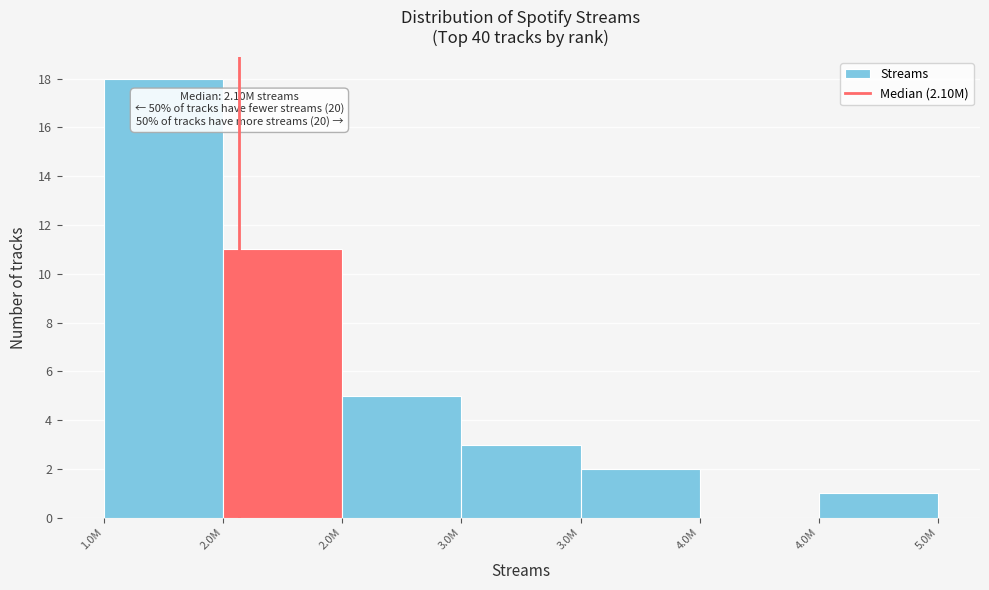

How many data points does each series have?

7